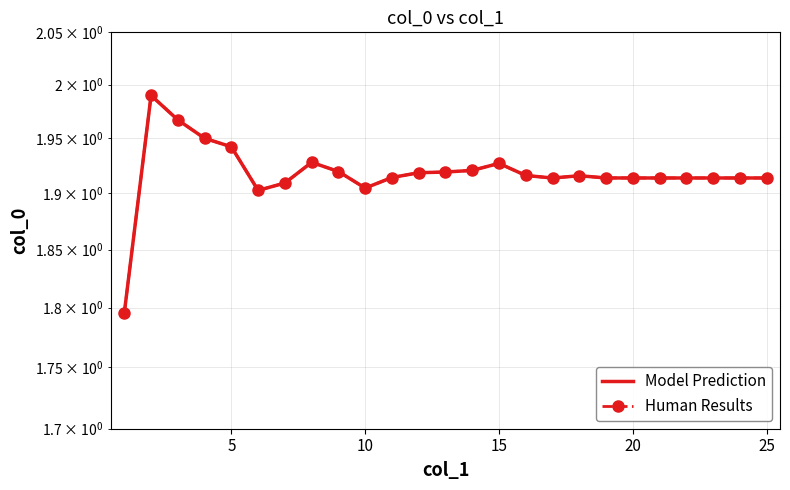

True or false: Human Results and Model Prediction cross at least once.

False